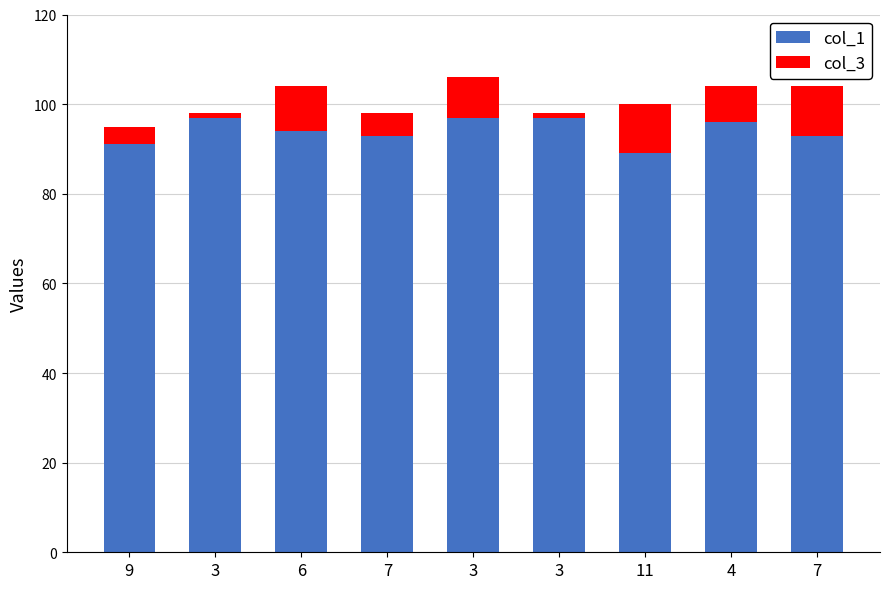

Count the col_1 values in the range 93 to 97.

7